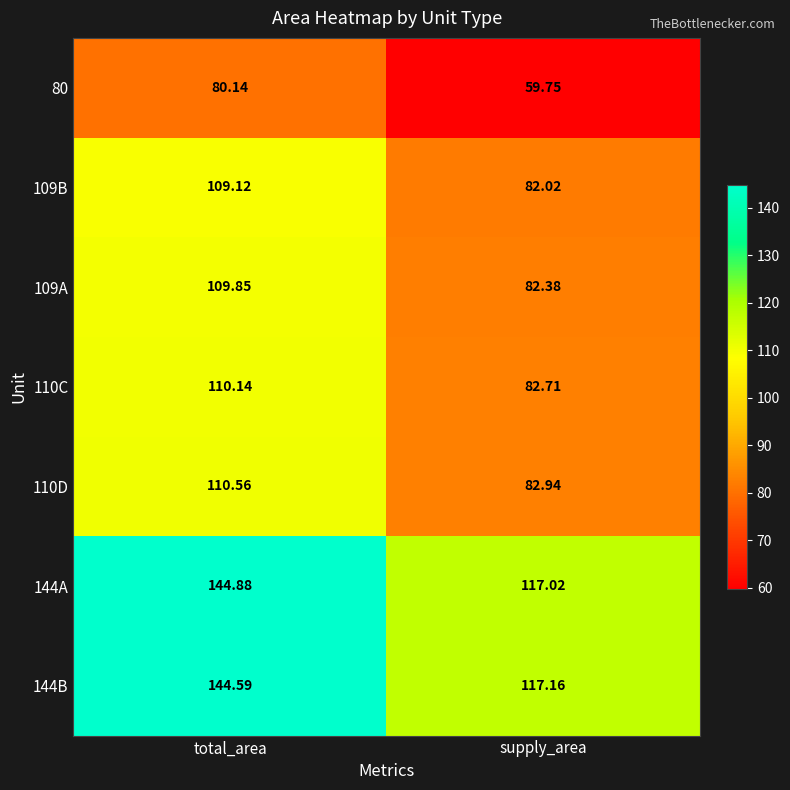

What is the total value across all series at total_area?

809.3